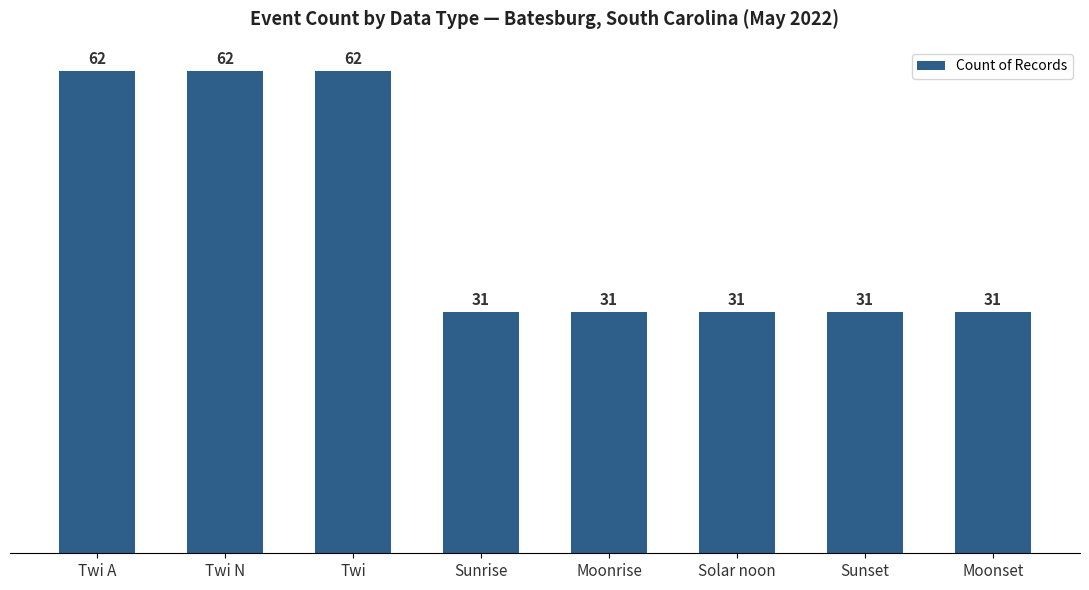

What is the label of the 4th bar from the right?

Moonrise